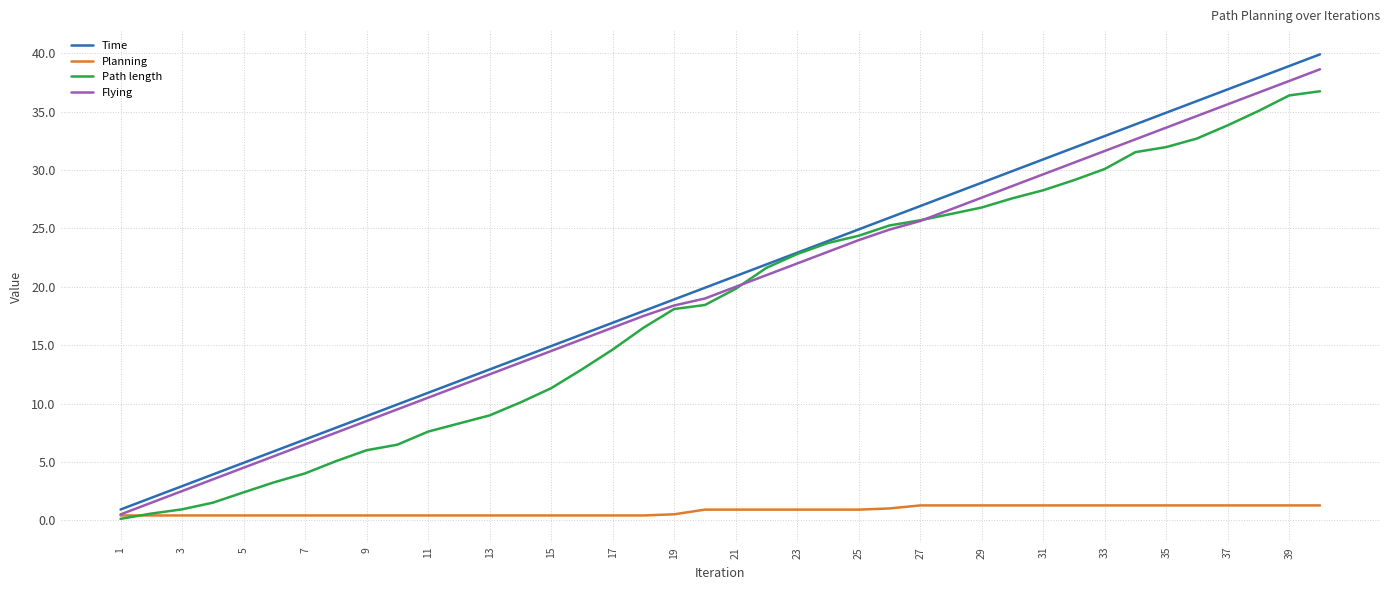

What is the greatest value displayed?

39.9